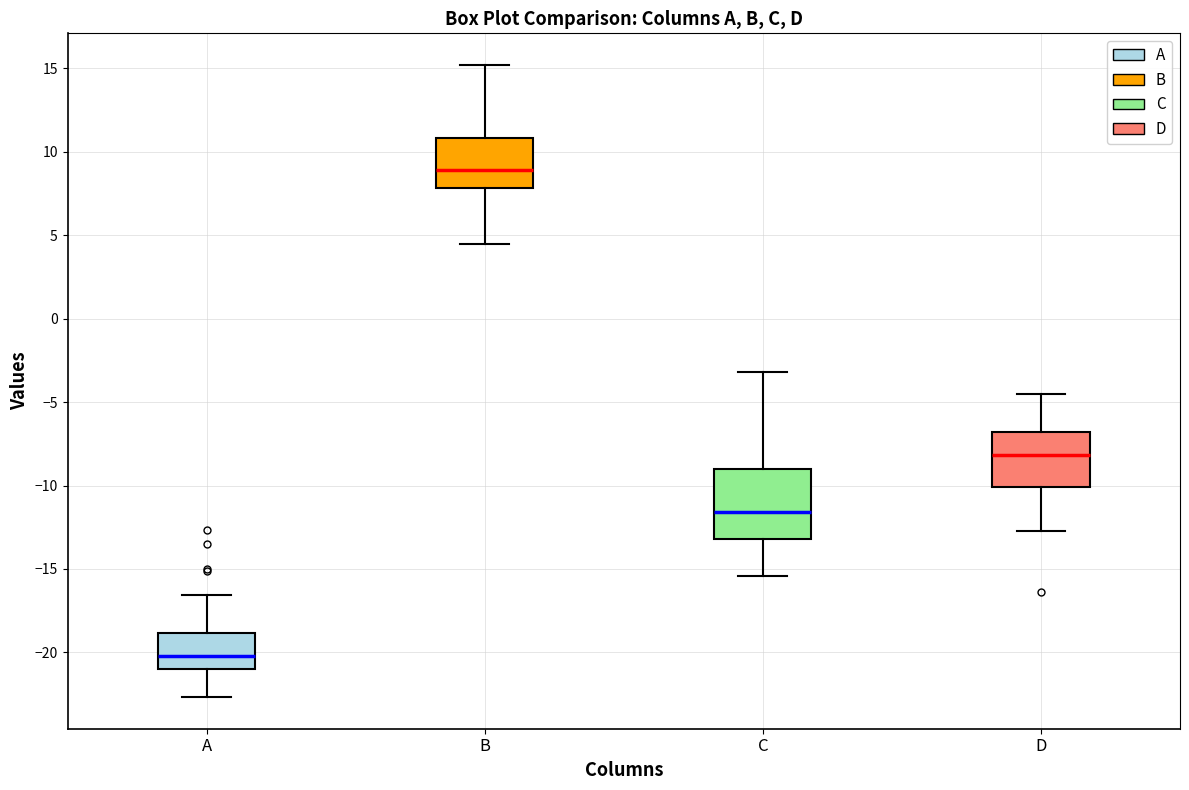

Reading left to right, transcribe this box plot: for each box, give where its median line is, the range the box spans, and where its two whiskers end, as read against the y-axis. The values are not printed on the chart, so give them approximately, as read against the axis.

A: median -20.0, box -21.0 to -19.0, whiskers -22.5 to -16.5
B: median 9.0, box 8.0 to 11.0, whiskers 4.5 to 15.0
C: median -11.5, box -13.0 to -9.0, whiskers -15.5 to -3.0
D: median -8.0, box -10.0 to -7.0, whiskers -12.5 to -4.5